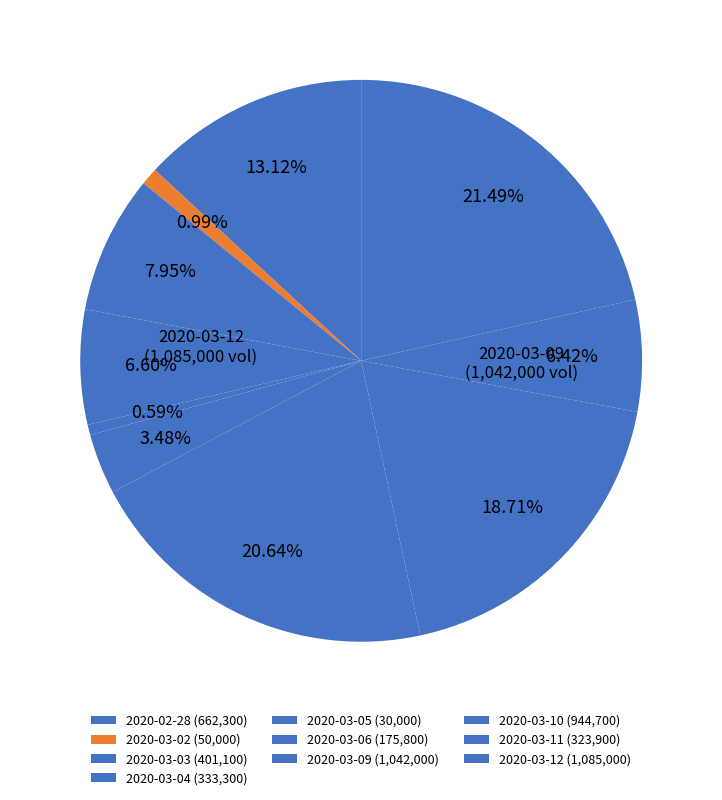

What is the ratio of the value at 2020-03-09 to the value at 2020-03-06?

5.9